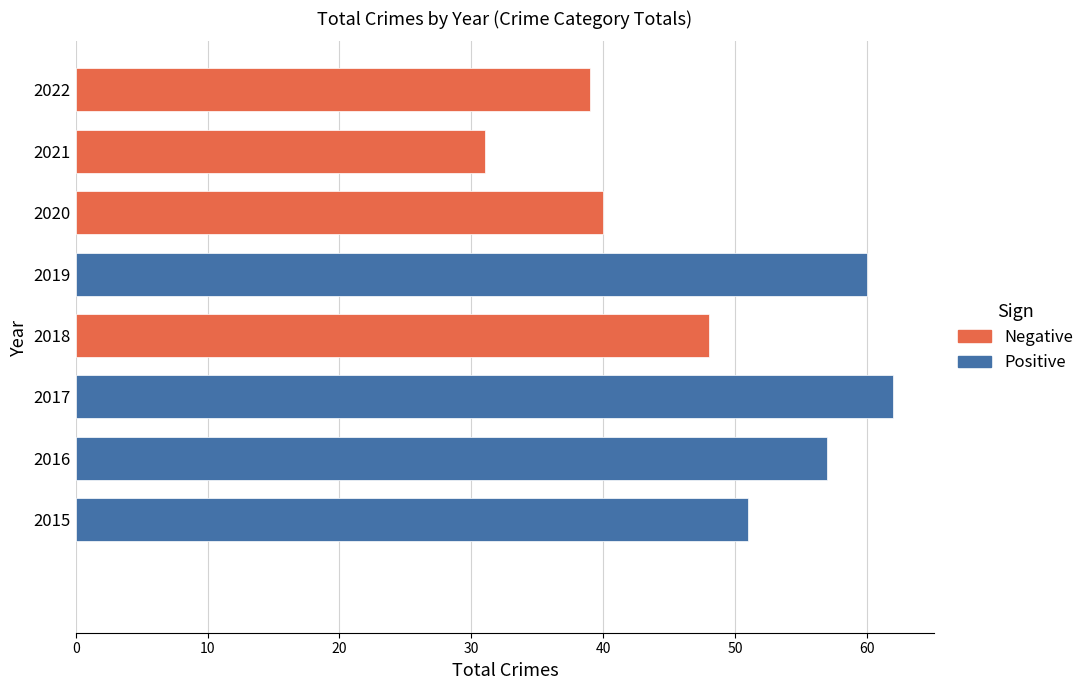

Which has a higher value, 2021 or 2020?

2020